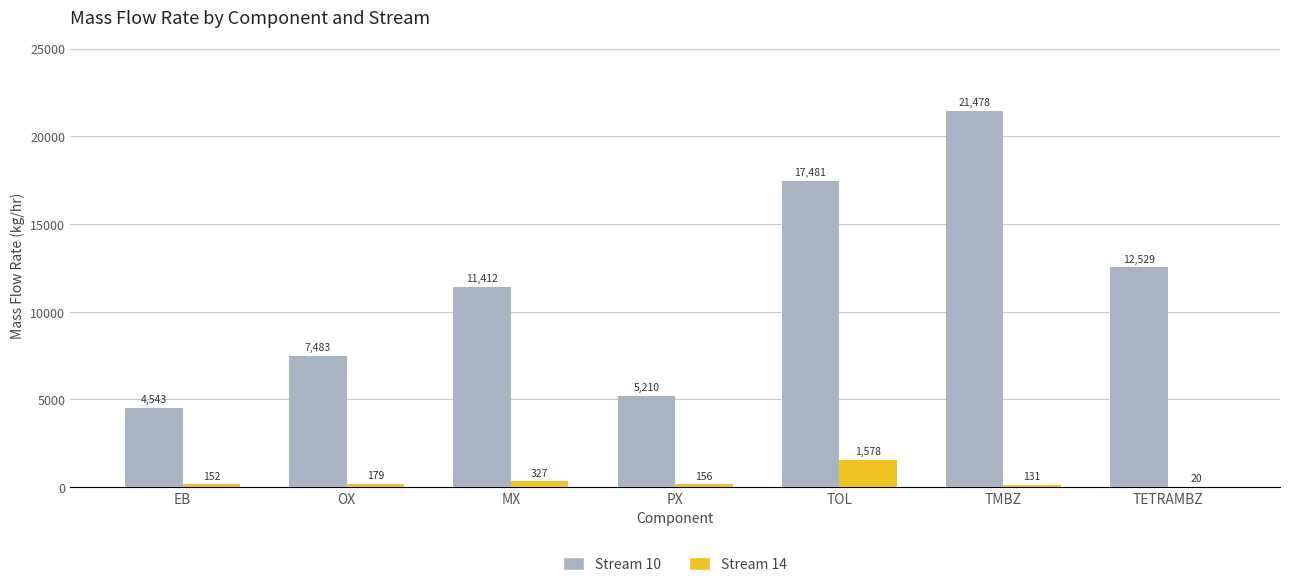

At which label does Stream 14 first exceed 155?

OX